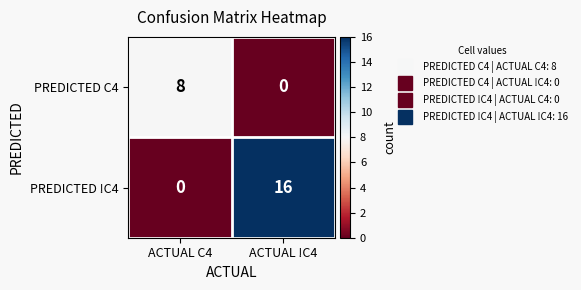

Which series changed the most between ACTUAL C4 and ACTUAL !C4?

PREDICTED !C4